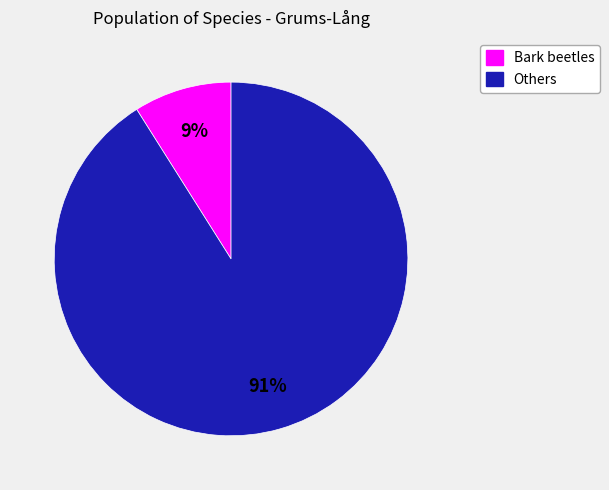

To the nearest percent, what is the difference between the largest and smallest slice percentages?

82%